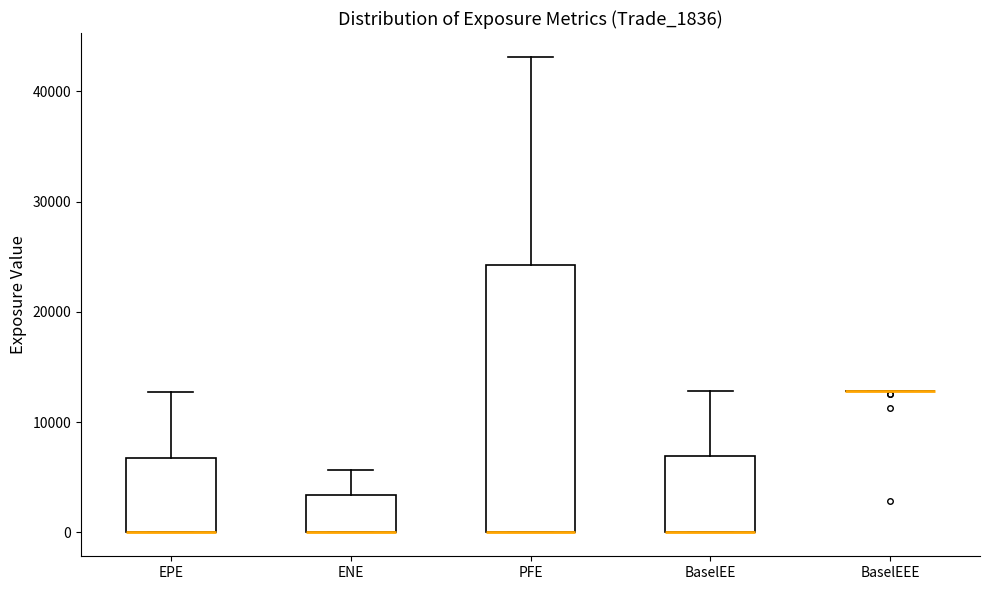

Reading left to right, read every box against the y-axis: the position of its median line, the range the box covers, and the ends of its whiskers. The values are not printed on the chart, so give them approximately, as read against the axis.

EPE: median 0 (drawn on the box's lower edge), box 0 to 7000, whiskers 0 to 13000
ENE: median 0 (drawn on the box's lower edge), box 0 to 3000, whiskers 0 to 6000
PFE: median 0 (drawn on the box's lower edge), box 0 to 24000, whiskers 0 to 43000
BaselEE: median 0 (drawn on the box's lower edge), box 0 to 7000, whiskers 0 to 13000
BaselEEE: box collapsed to a line at 13000, whiskers 13000 to 13000